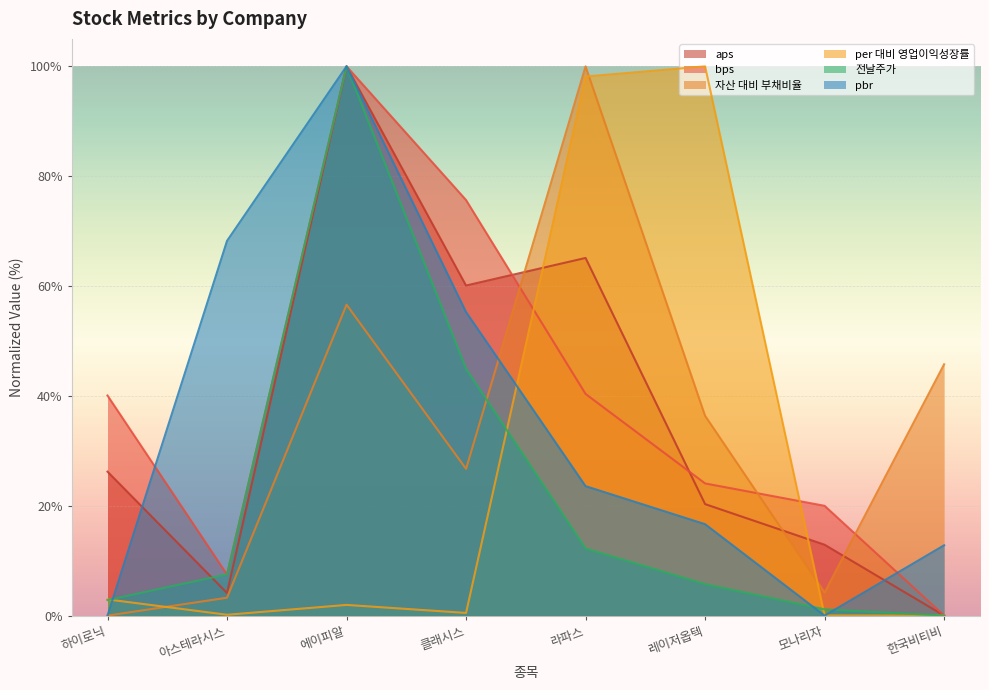

True or false: per 대비 영업이익성장률 has a value of 134.5 at 레이저옵텍.

False